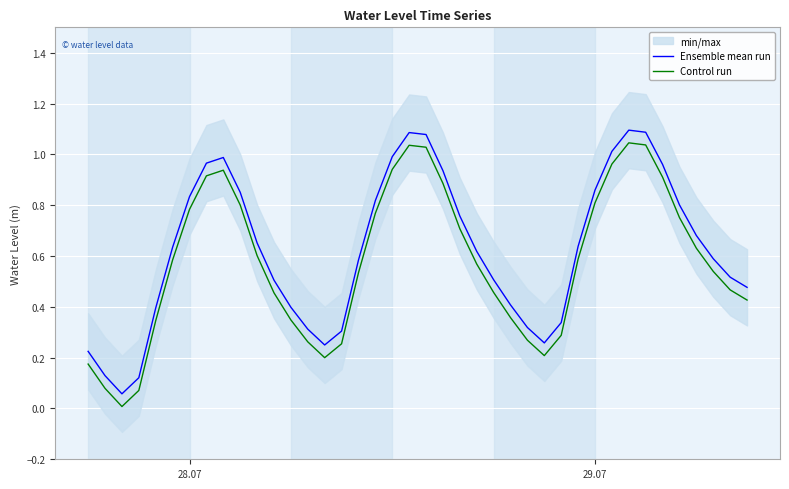

Does the chart display data point markers on the line(s)?

No